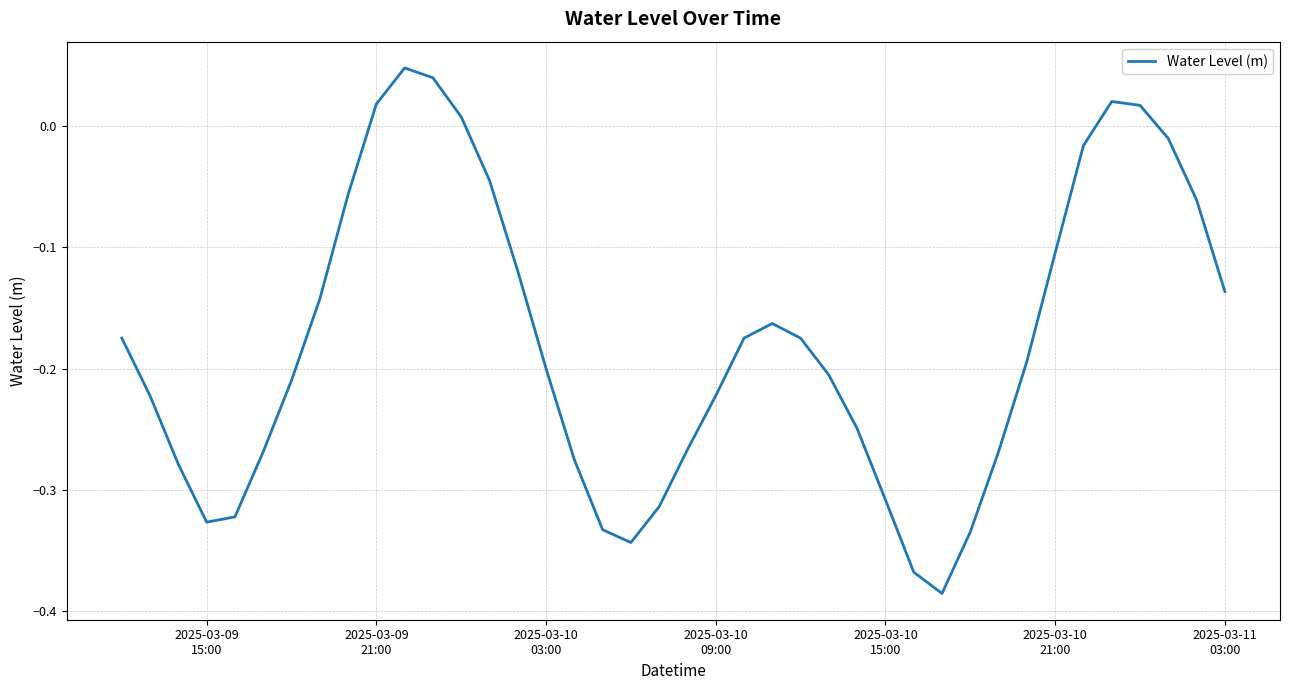

What is the difference between the maximum and minimum values?

0.4